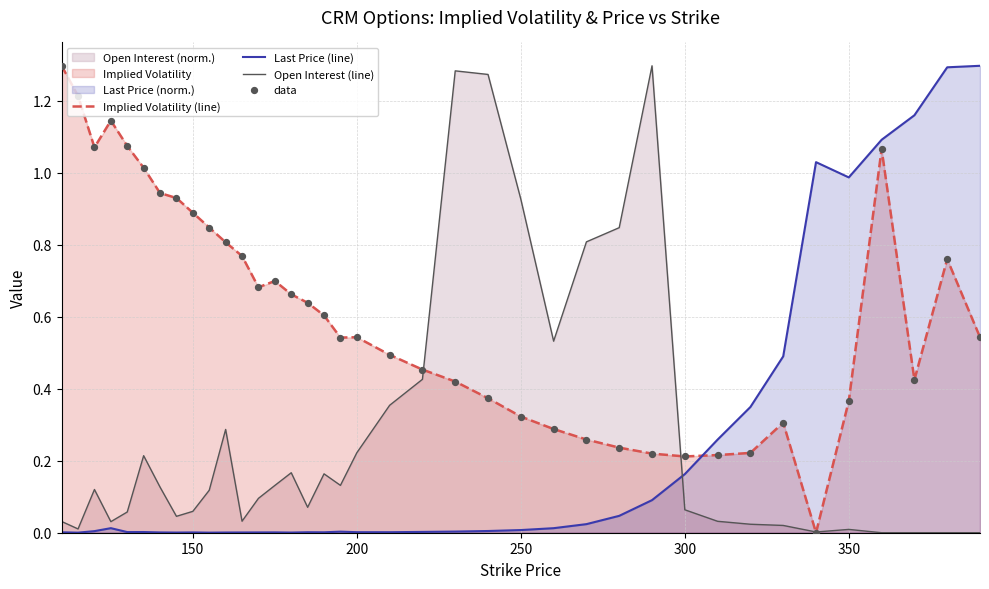

Which series reaches the minimum Y coordinate?

Open Interest (line)